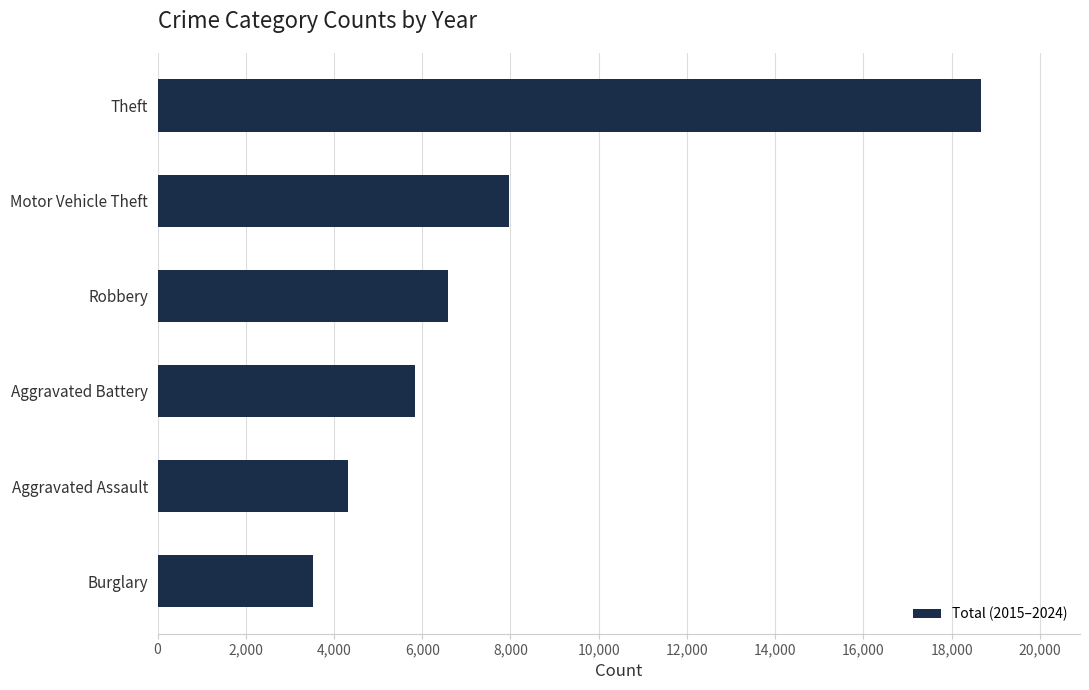

Which has a higher value, Burglary or Theft?

Theft